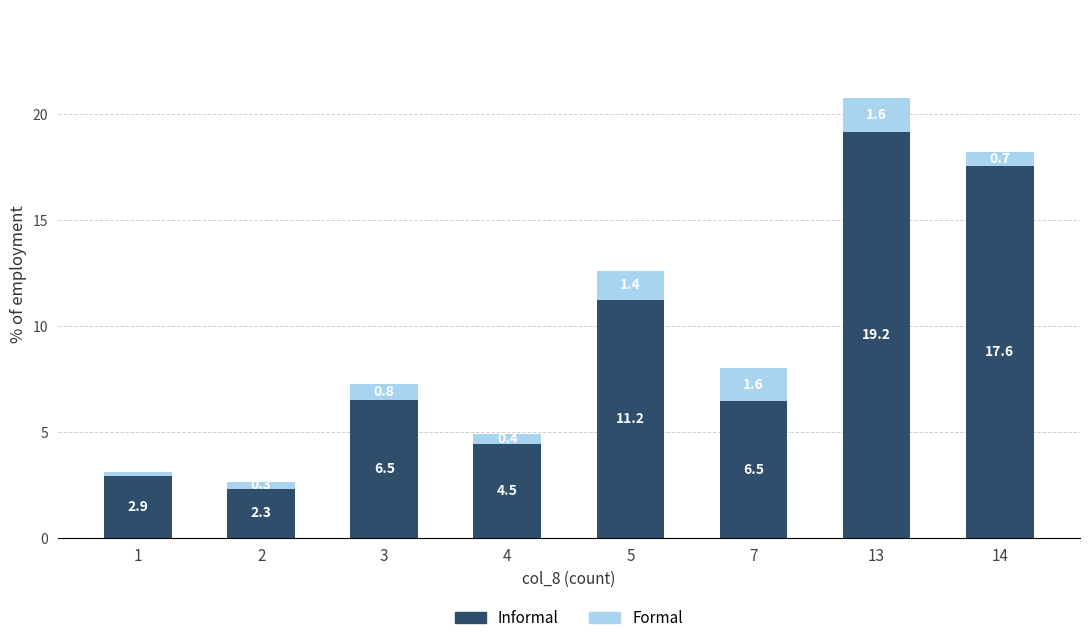

What is the maximum value for Informal?

19.2